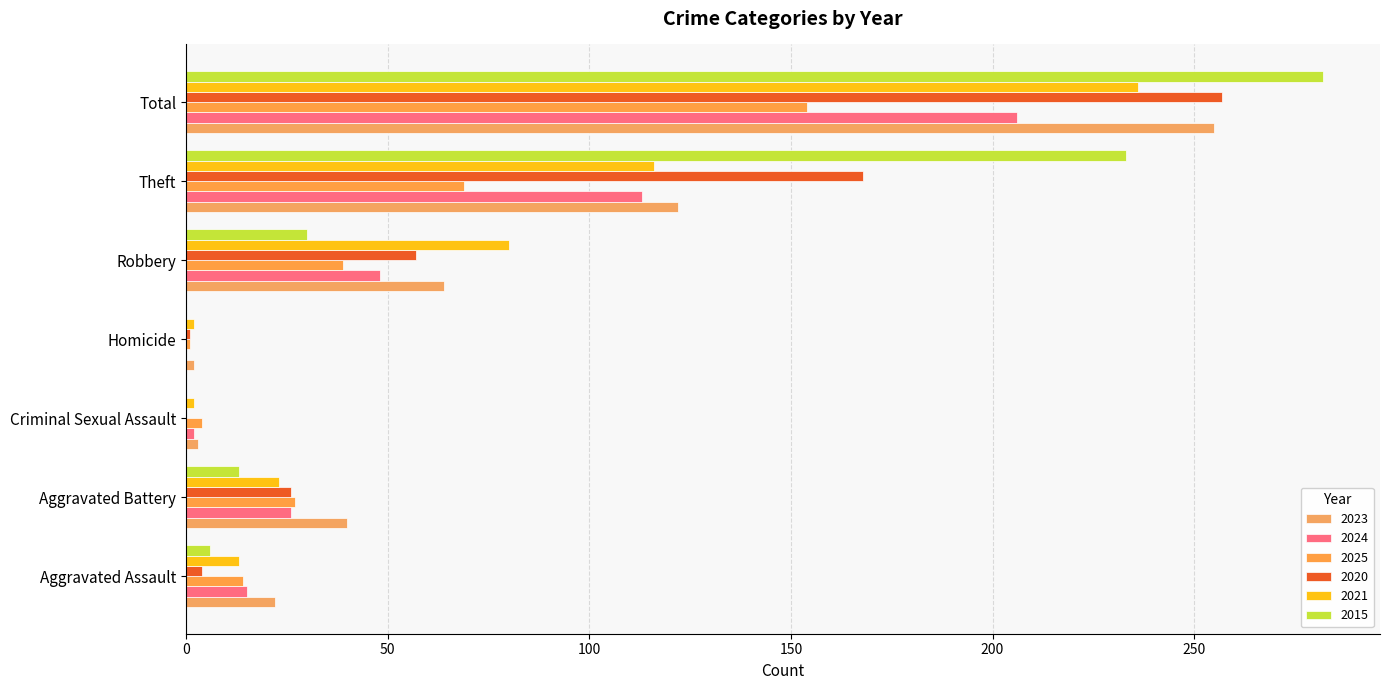

Reading left to right, list all the values displayed in this chart.

2023: 22	40	3	2	64	122	255
2024: 15	26	2	0	48	113	206
2025: 14	27	4	1	39	69	154
2020: 4	26	0	1	57	168	257
2021: 13	23	2	2	80	116	236
2015: 6	13	0	0	30	233	282